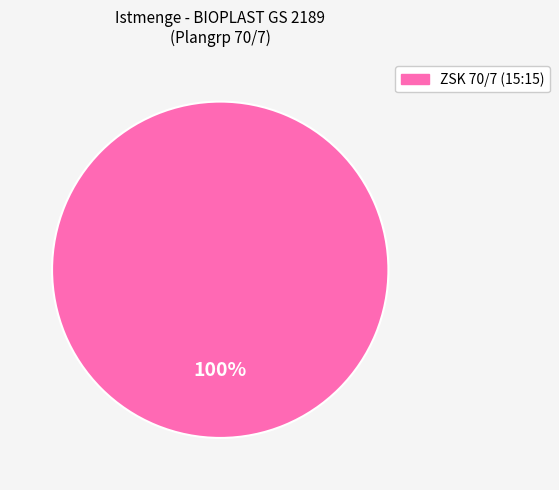

Is there any slice that represents more than half of the pie?

Yes